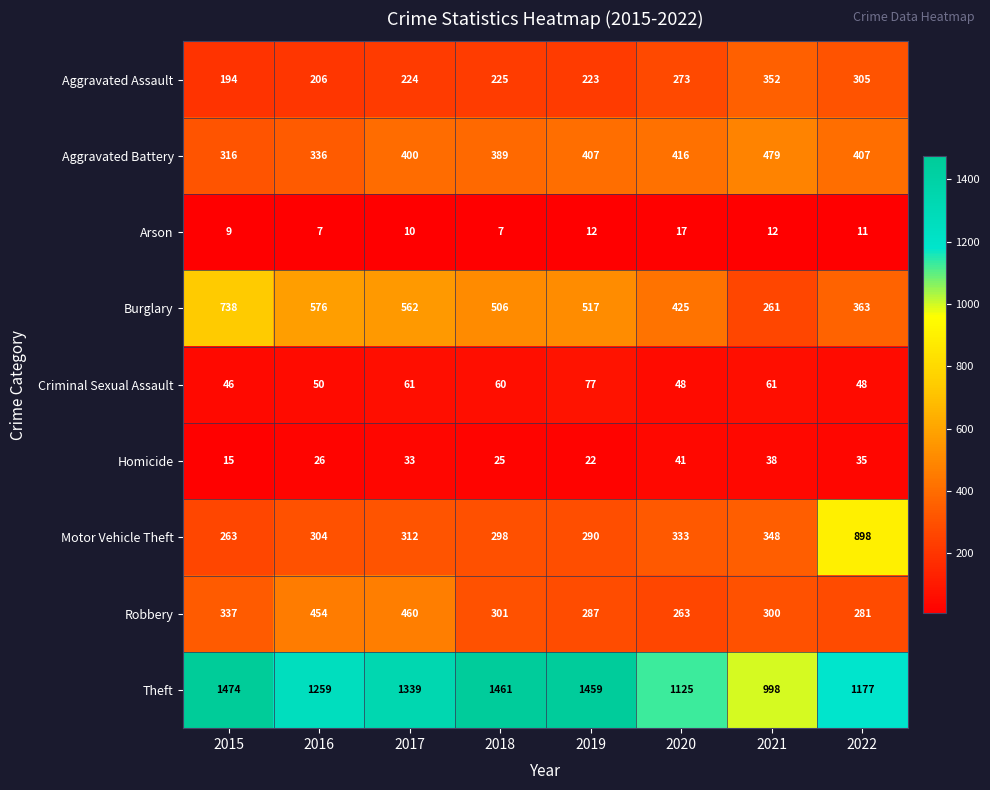

Rank the series by their maximum value, from lowest to highest.

Arson, Homicide, Criminal Sexual Assault, Aggravated Assault, Robbery, Aggravated Battery, Burglary, Motor Vehicle Theft, Theft